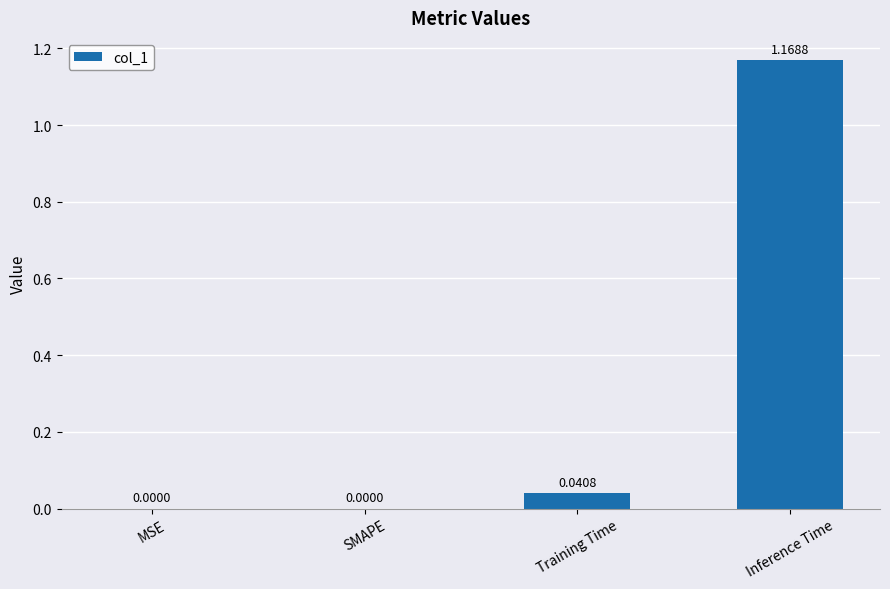

What is the change in value from SMAPE to Inference Time?

+1.2